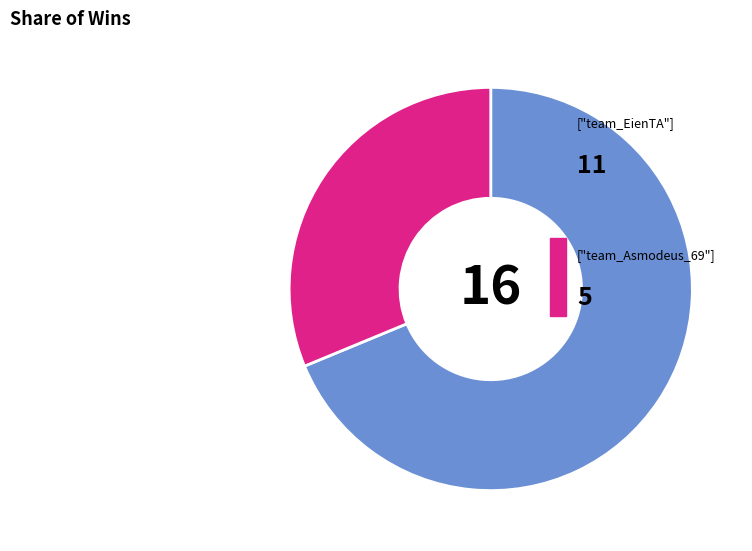

Is there any slice that represents more than half of the pie?

Yes